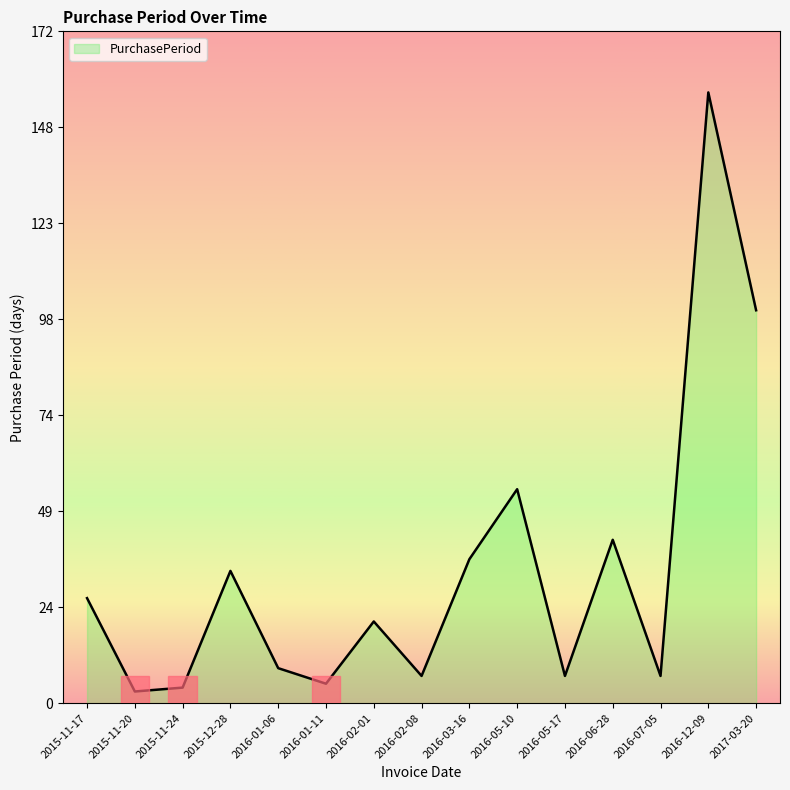

Reading left to right, transcribe all the data shown in this chart.

27	3	4	34	9	5	21	7	37	55	7	42	7	157	101